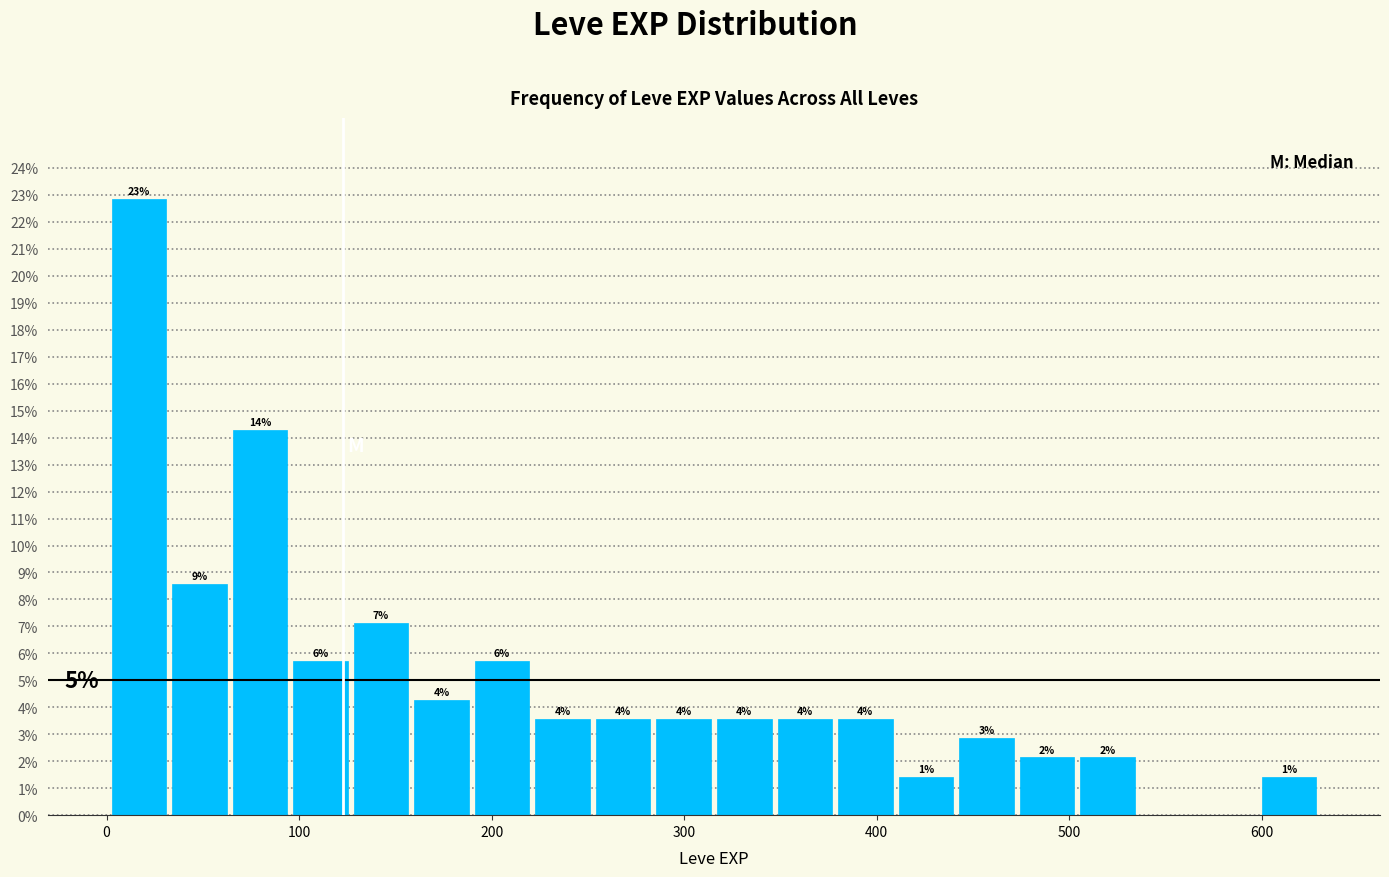

Read against the x-axis, roughly where is the centre of the tallest bar?

20